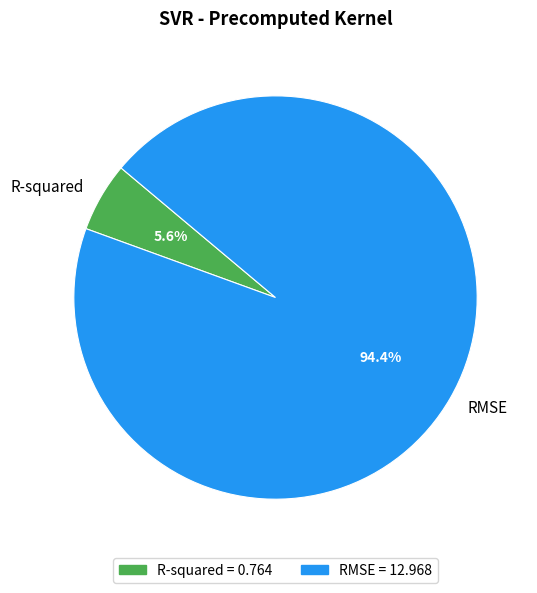

Which slice is the smallest?

R-squared